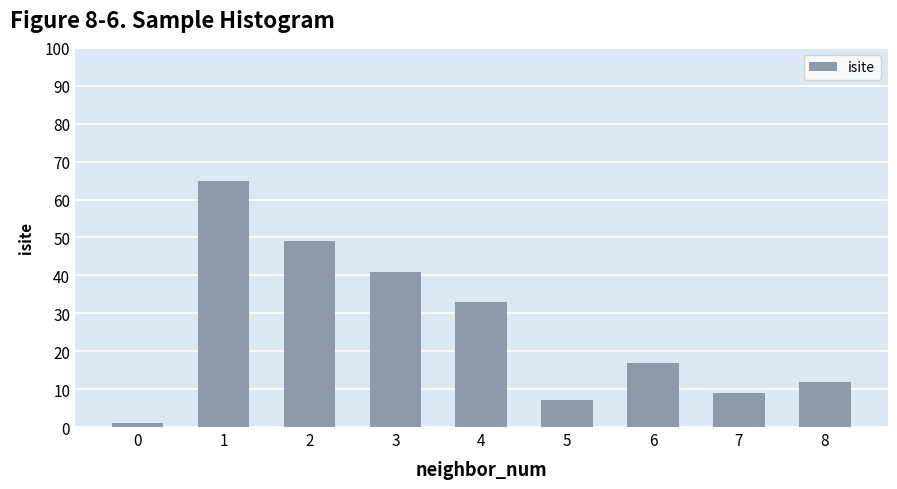

Between 8 and 1, which is larger?

1